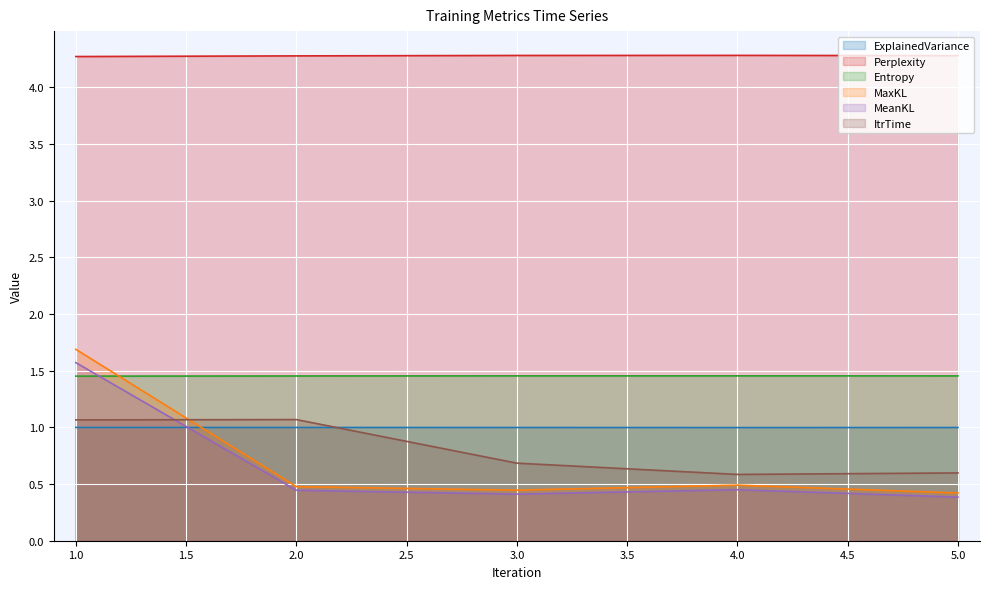

The ItrTime series shows 0.3 at 4.0. True or false?

False